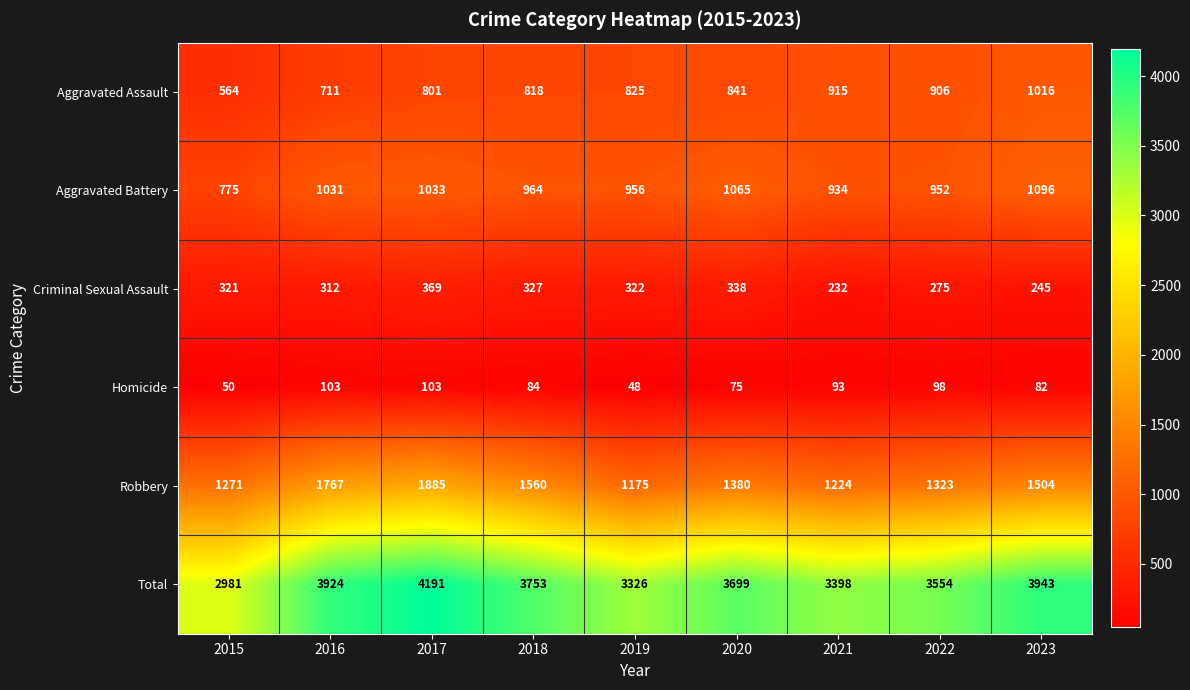

The value of Homicide at 2017 is 163. True or false?

False